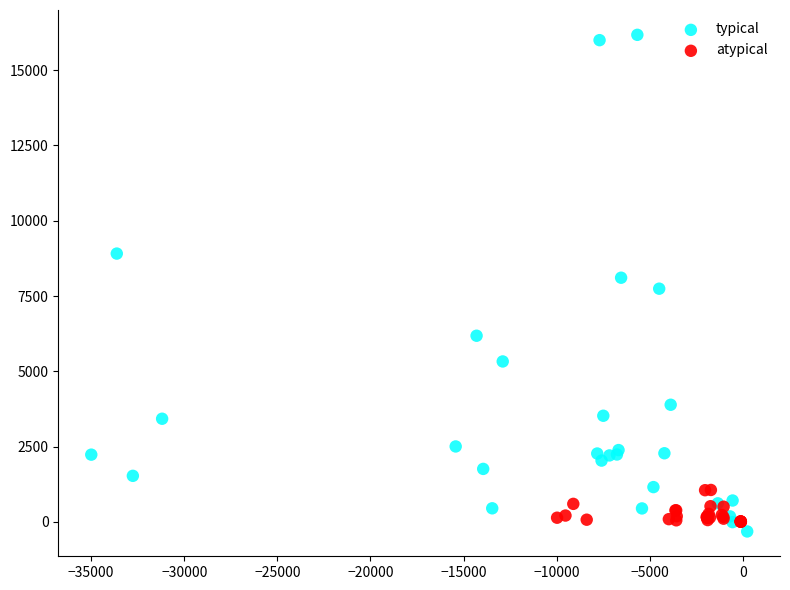

Which series contains the highest Y value?

typical